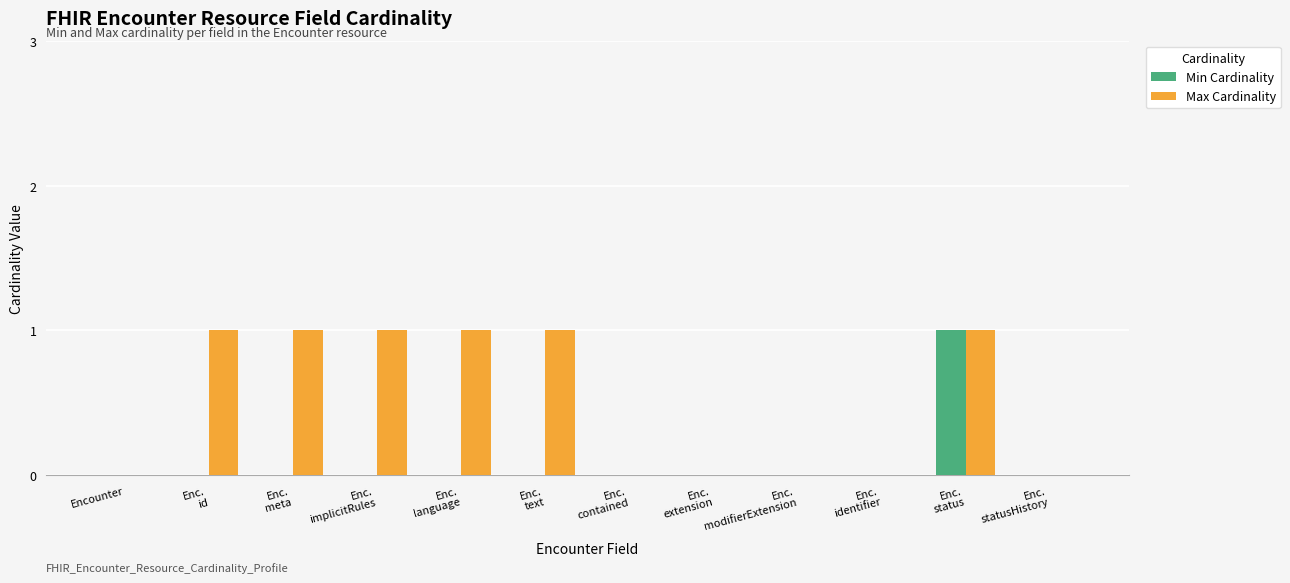

How many distinct data groups are displayed?

2